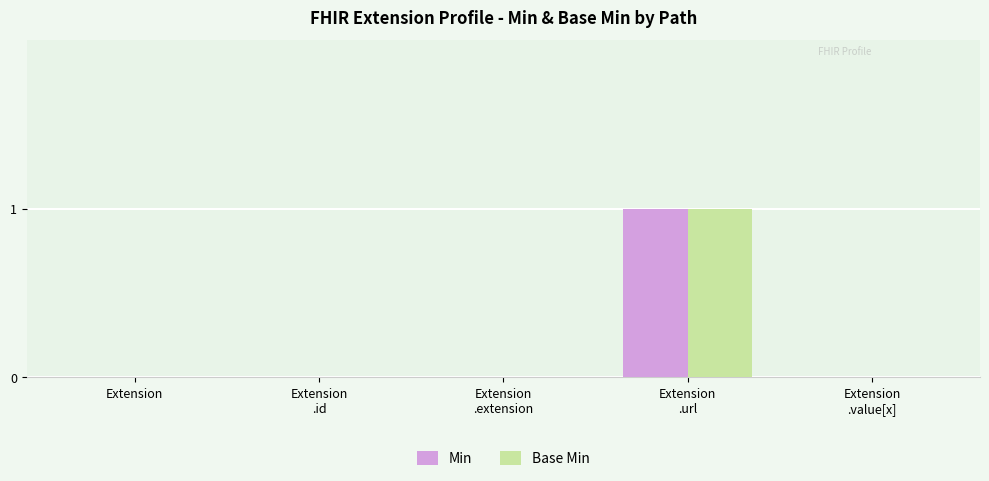

What is the sum of all Base Min values?

1